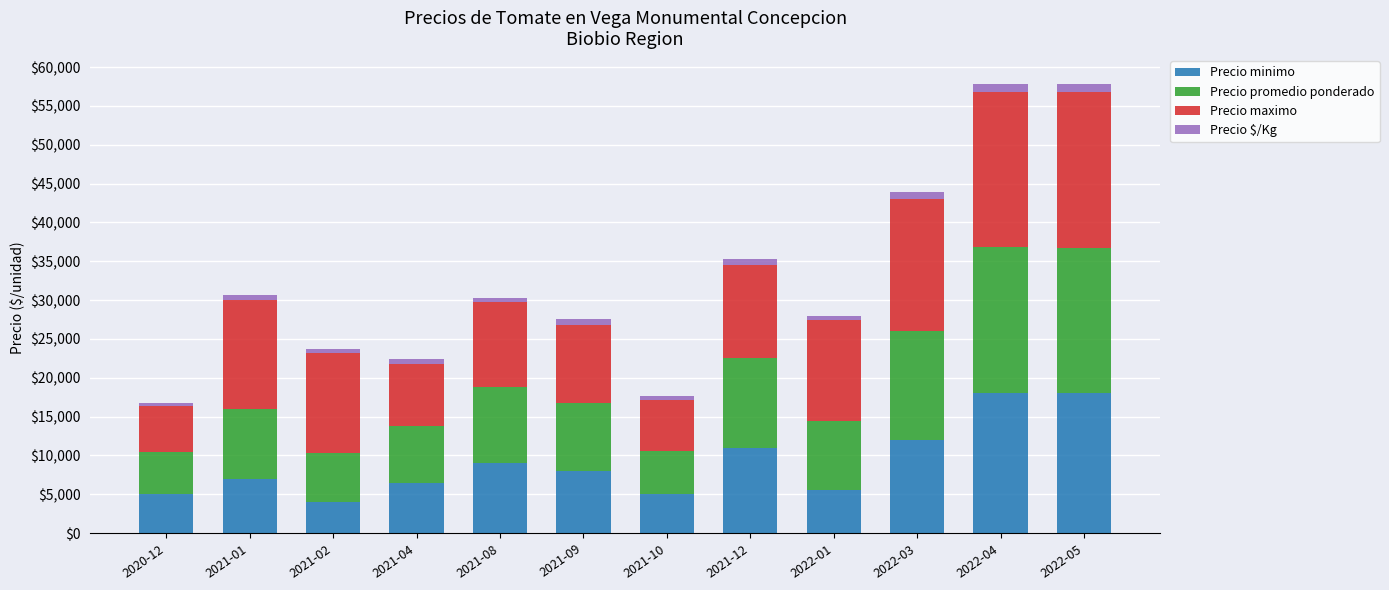

What is the minimum value for Precio minimo?

4000